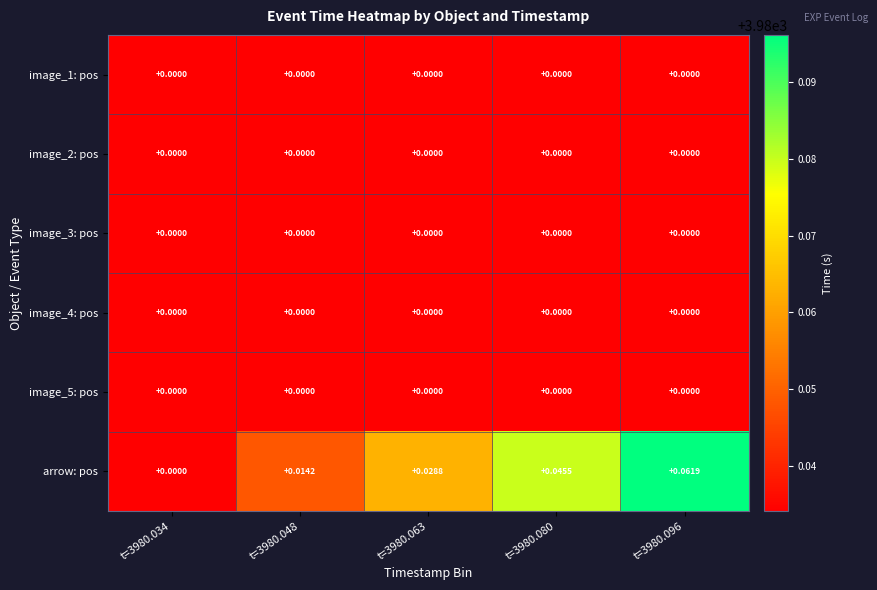

Which series changed the most between t=3980.034 and t=3980.063?

arrow: pos